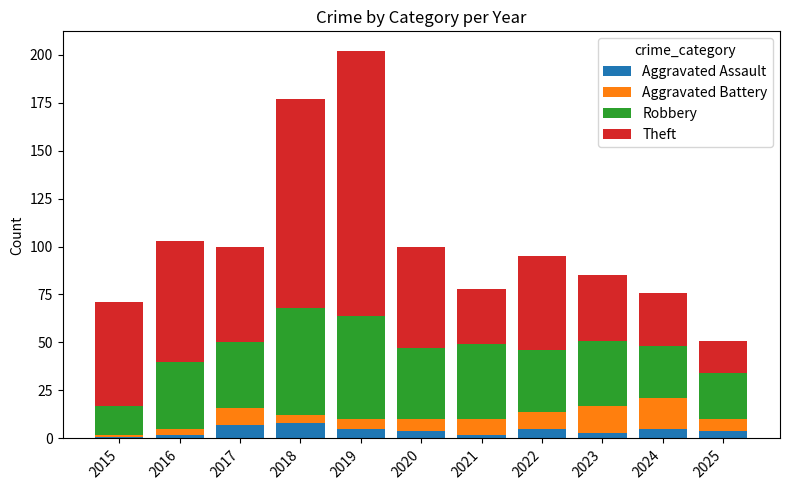

The value of Aggravated Assault at 2019 is 5. True or false?

True